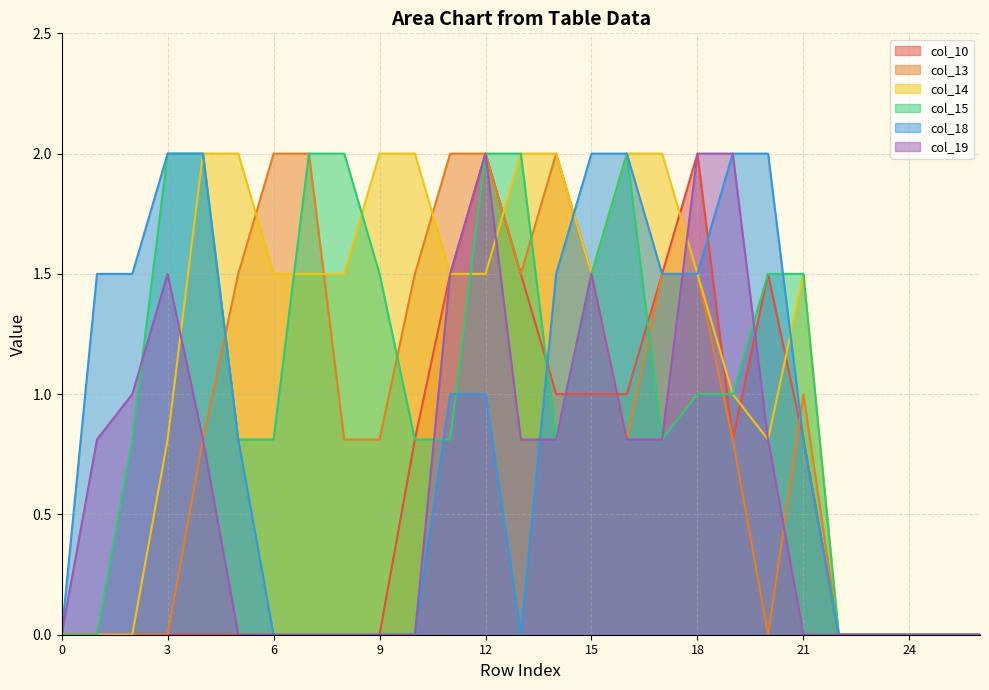

What is the sum of the col_18 values at 16 and 15?

4.0